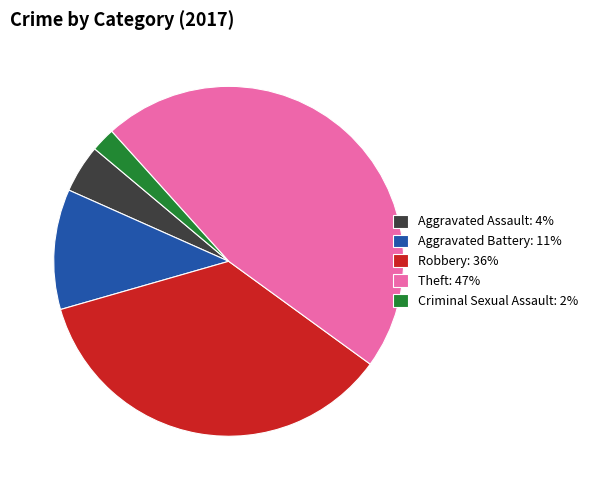

Do Theft: 47% and Aggravated Assault: 4% together represent more than half of the pie?

Yes